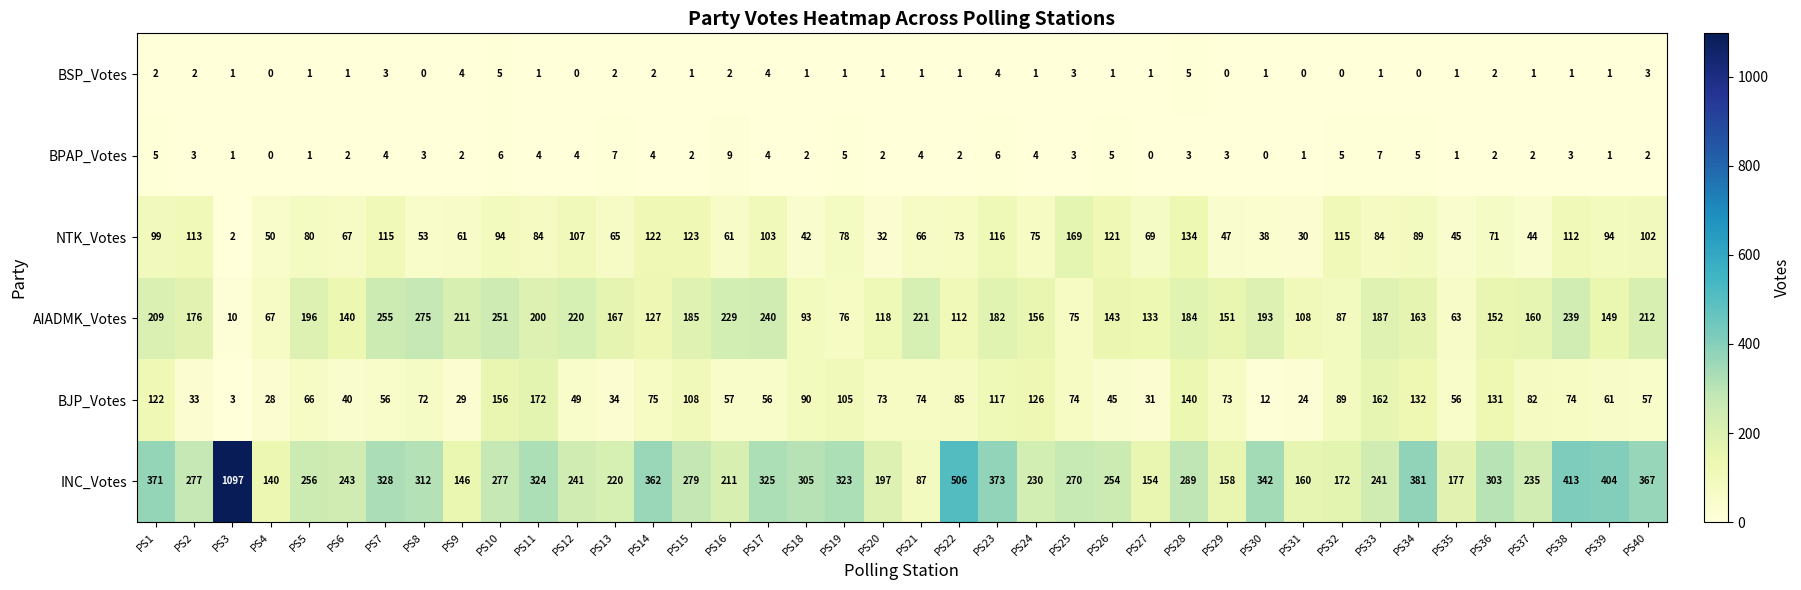

At which label is INC_Votes closest to 592?

PS22